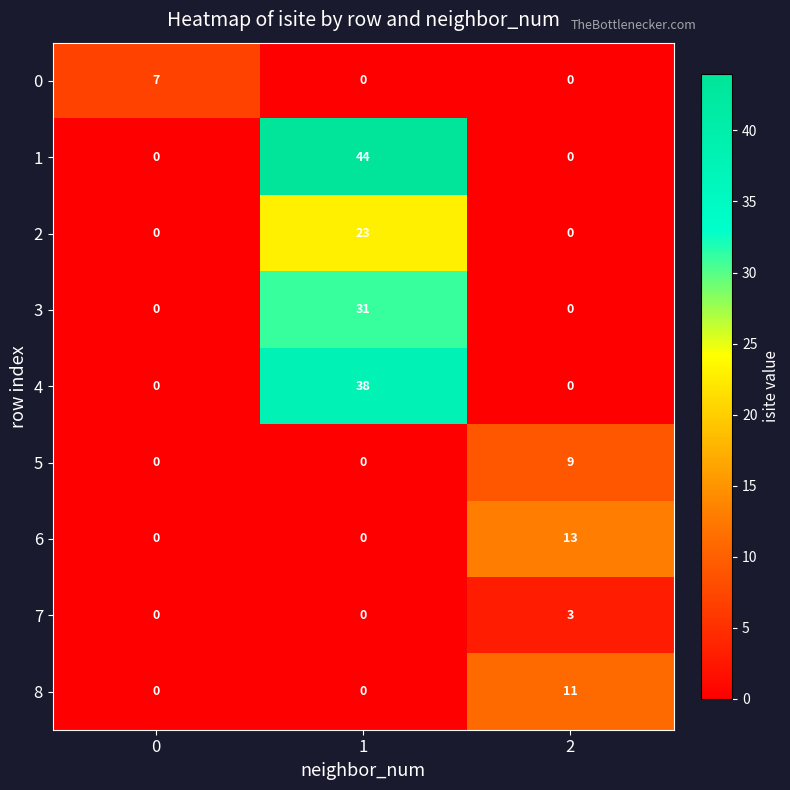

What is the total value across all series at 0?

7